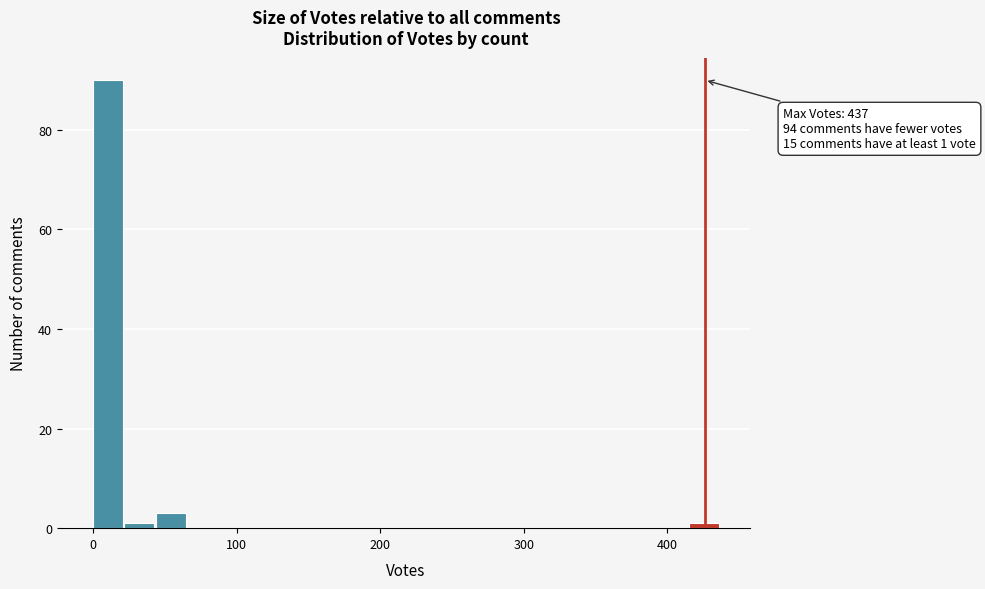

Around what value on the x-axis is the tallest bar? Give the approximate position of its centre, as read against the axis.

10